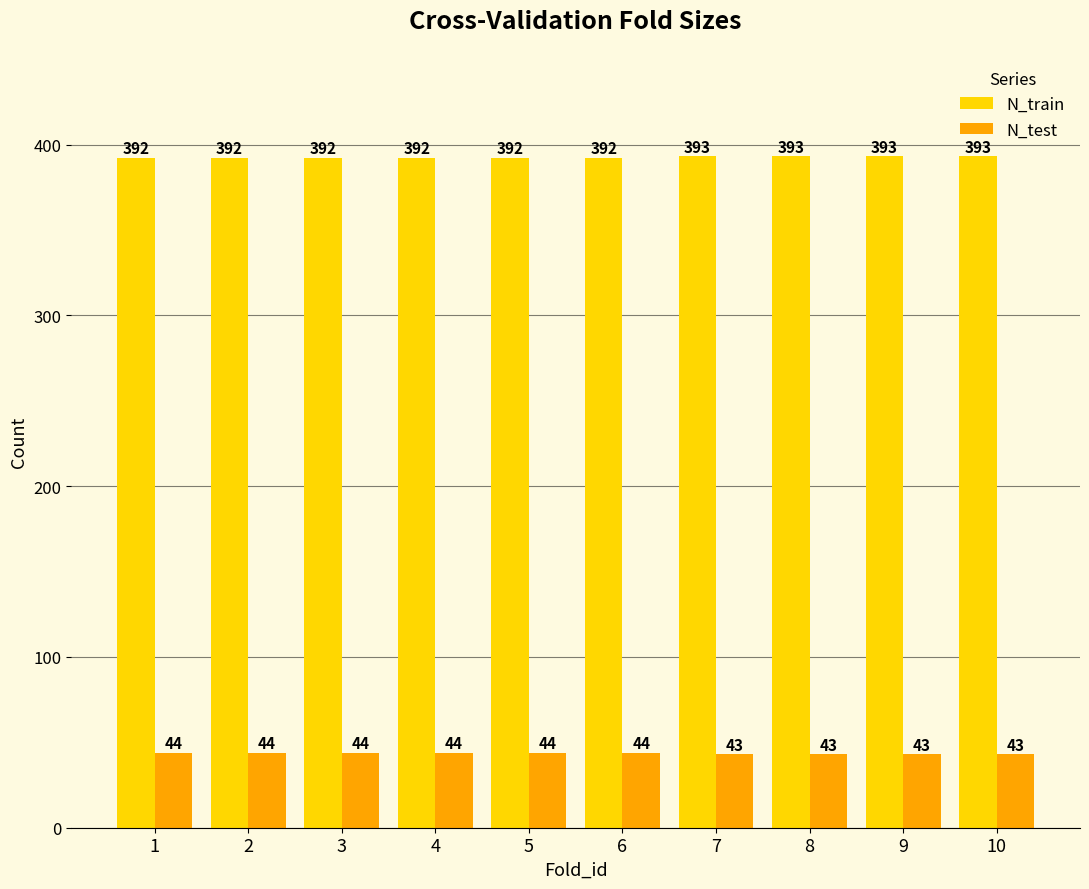

Count the N_test values in the range 43 to 44.

10